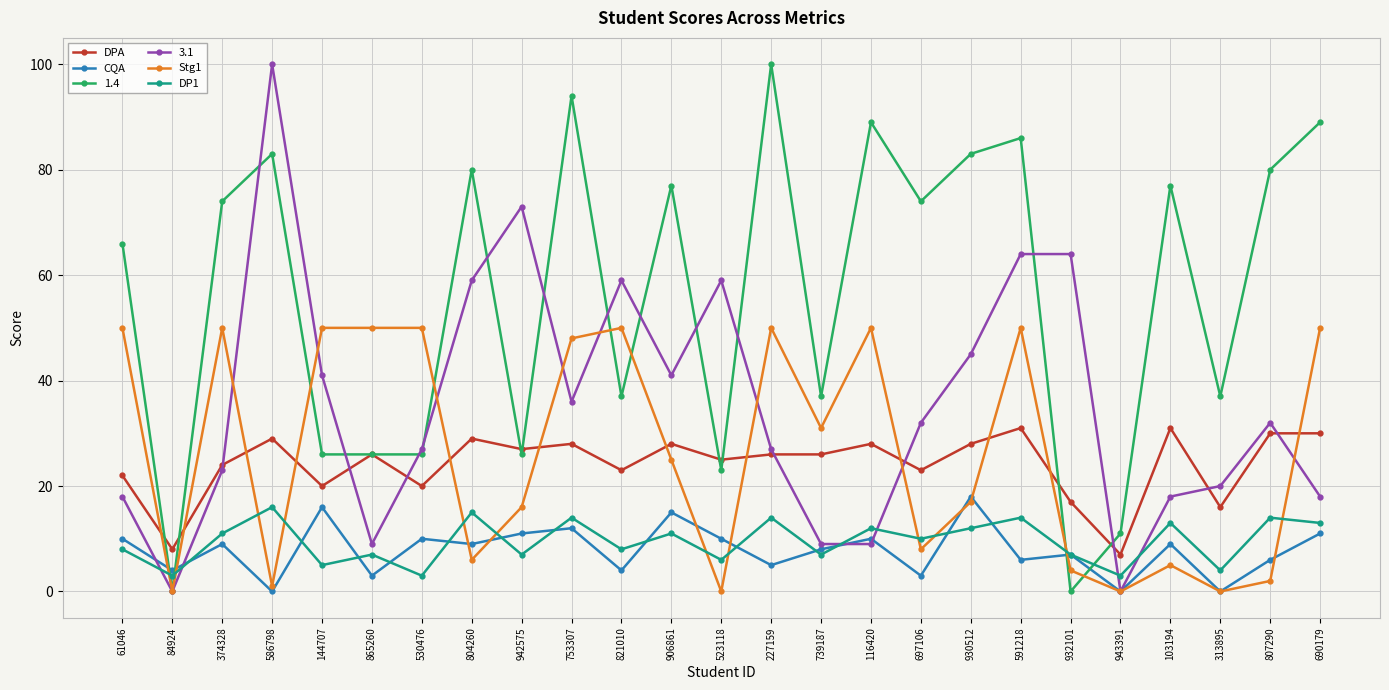

At which category is the sum across all series the highest?

591218